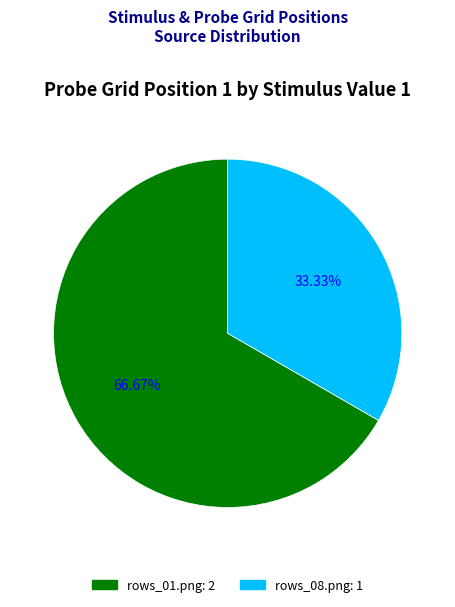

Which category accounts for the majority?

rows_01.png